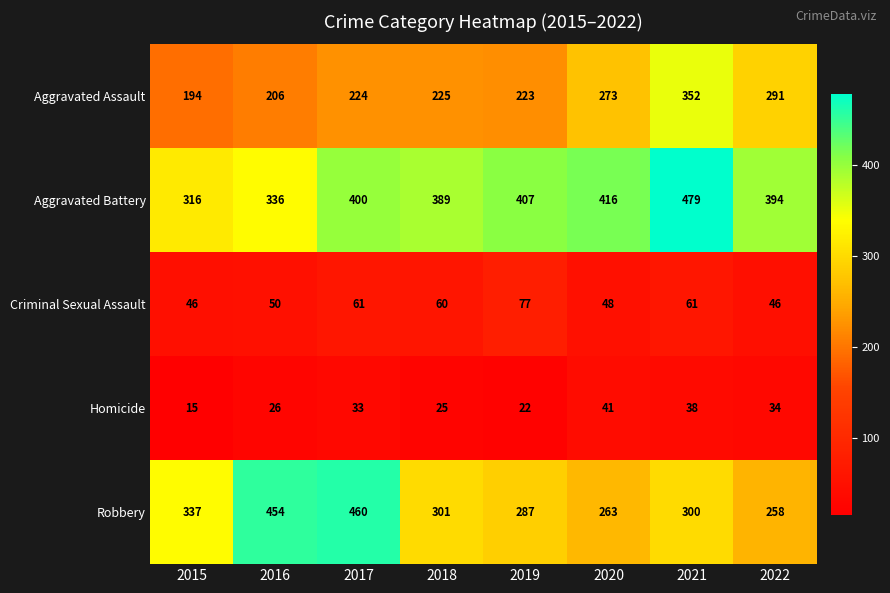

The value of Criminal Sexual Assault at 2015 is 46. True or false?

True